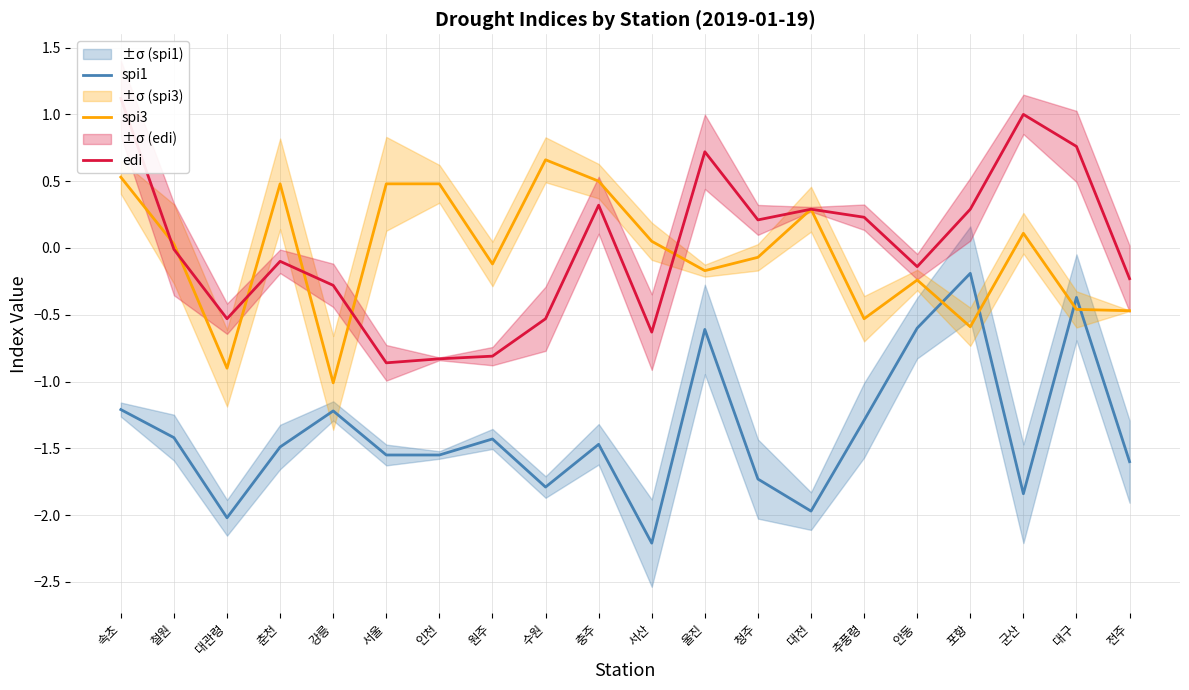

How many values in the spi3 series exceed 0?

10